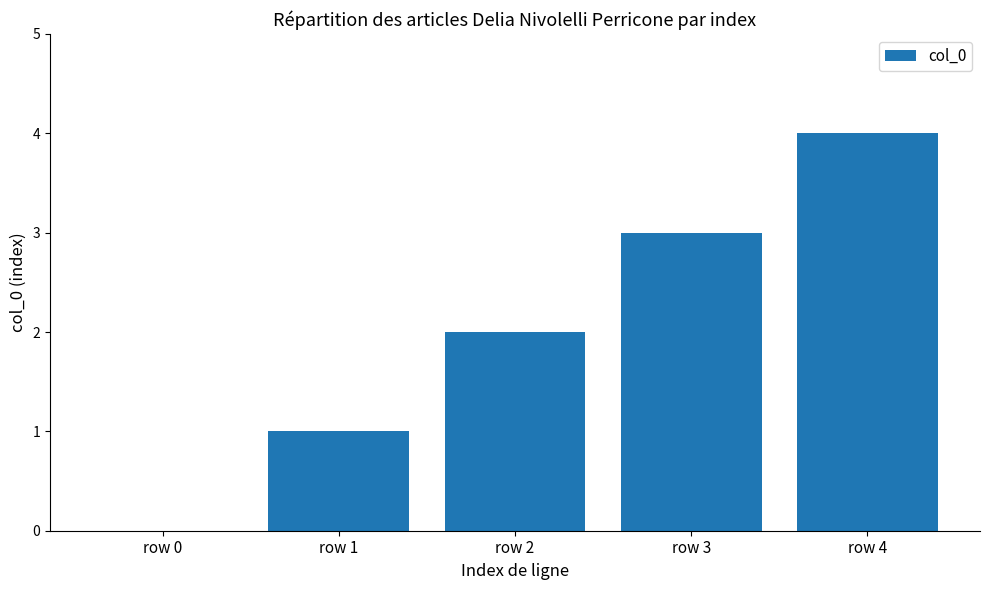

Read the value at row 3.

3